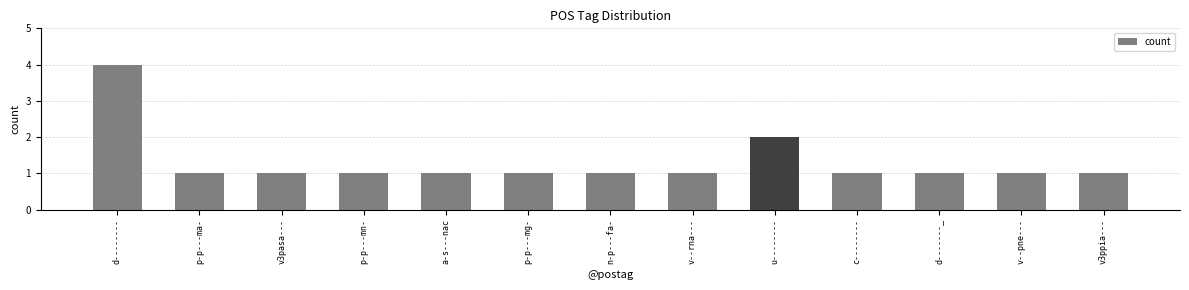

What is the greatest value displayed?

4